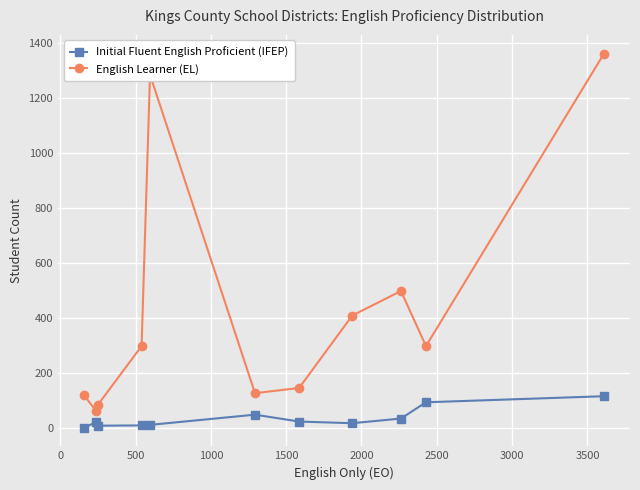

Is this an area chart (filled region under the line)?

No